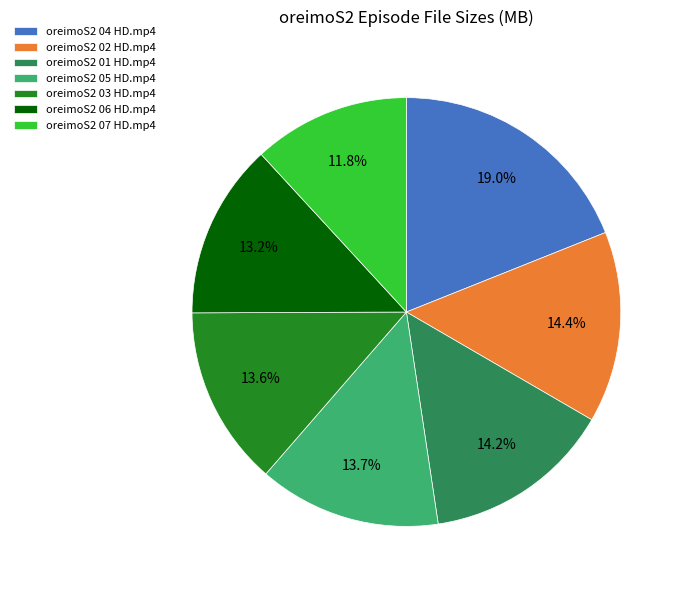

What is the ratio of the value at oreimoS2 06 HD.mp4 to the value at oreimoS2 03 HD.mp4?

1.0